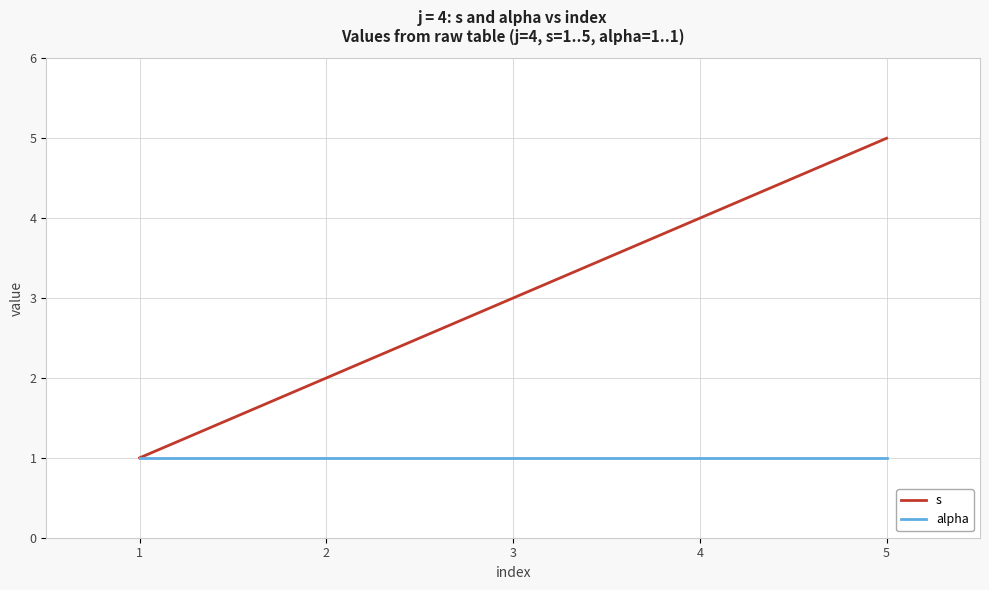

What are all the series names shown in the legend?

s, alpha